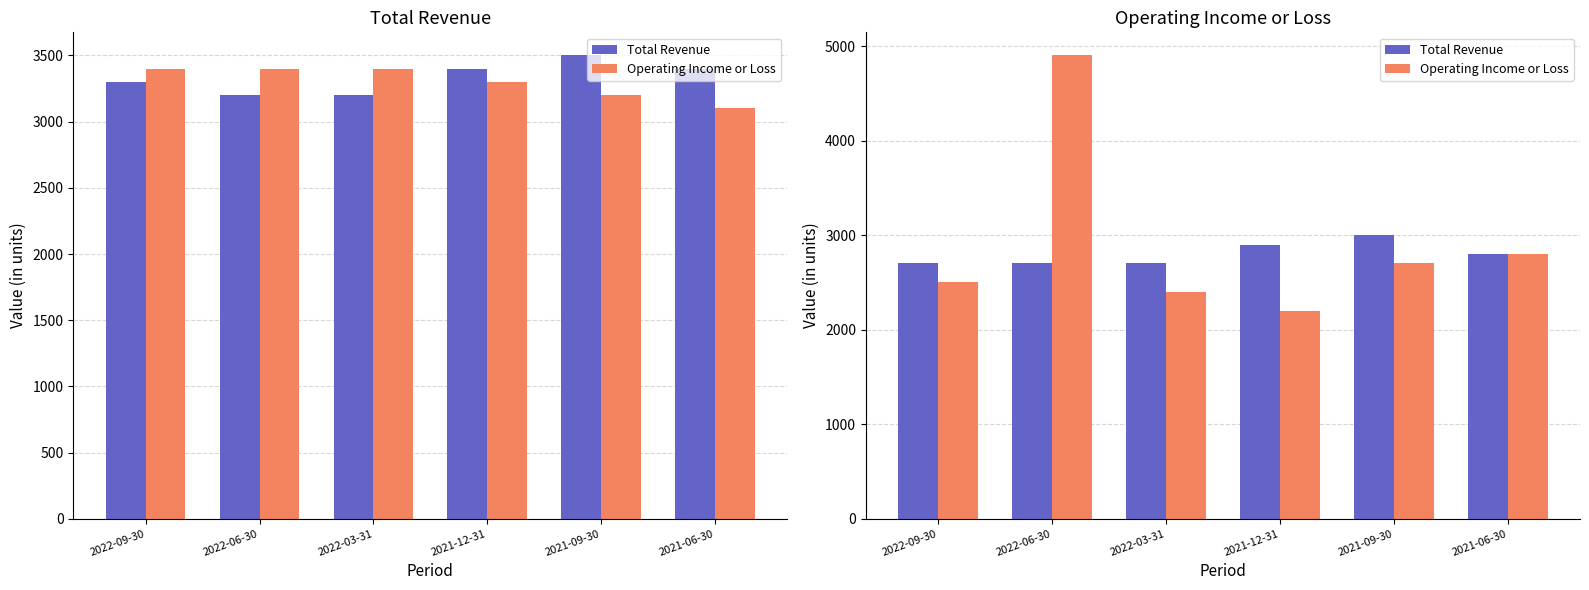

Count the number of data series in this chart.

2